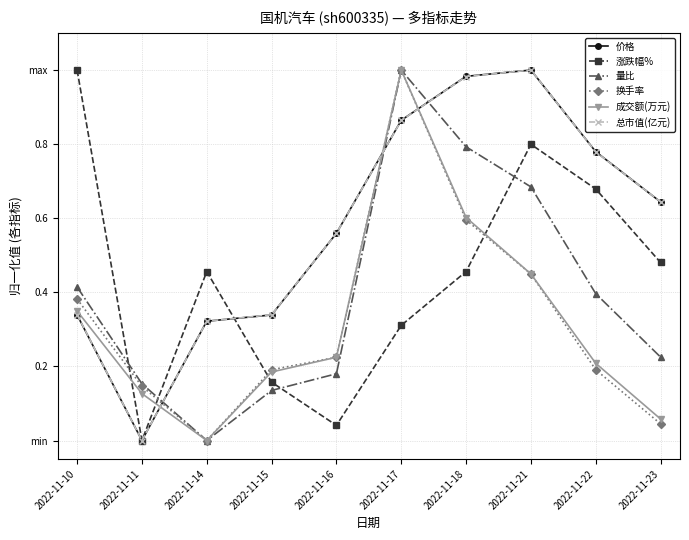

What are all the series names shown in the legend?

价格, 涨跌幅%, 量比, 换手率, 成交额(万元), 总市值(亿元)